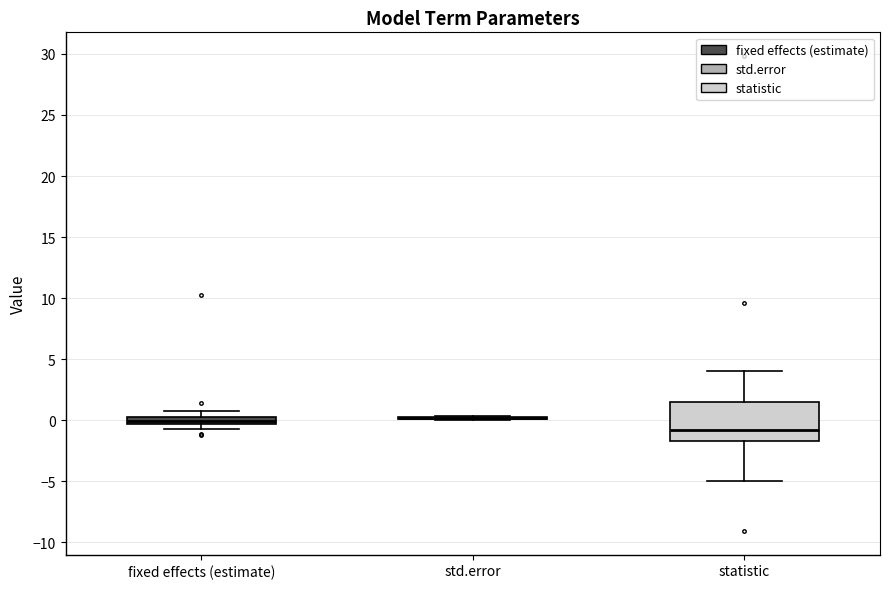

Where is the upper edge of the box for fixed effects (estimate) on the y-axis? The values are not printed on the chart, so give them approximately, as read against the axis.

0.0